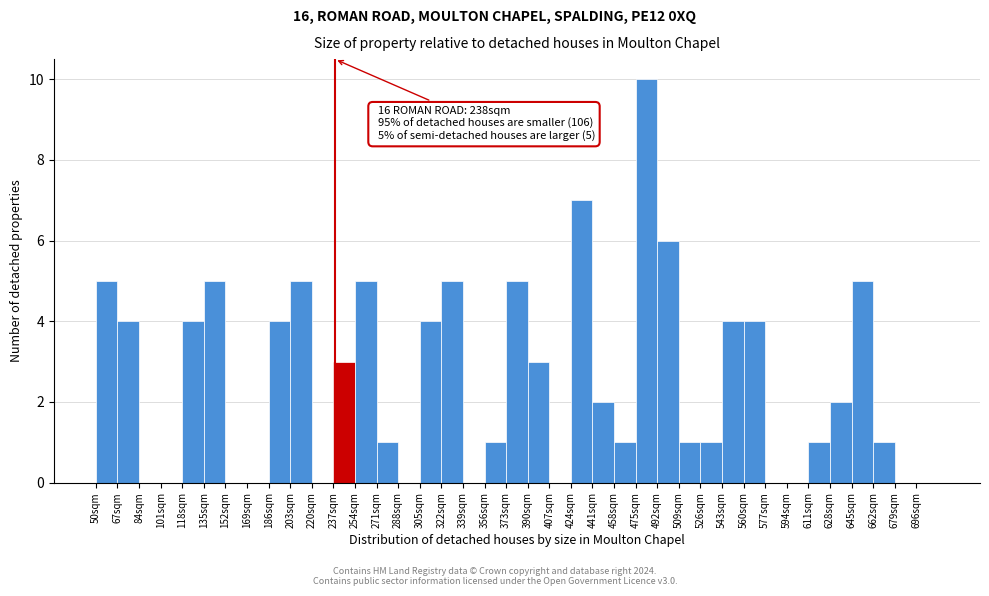

Which range on the x-axis has the tallest bar?

475 to 492